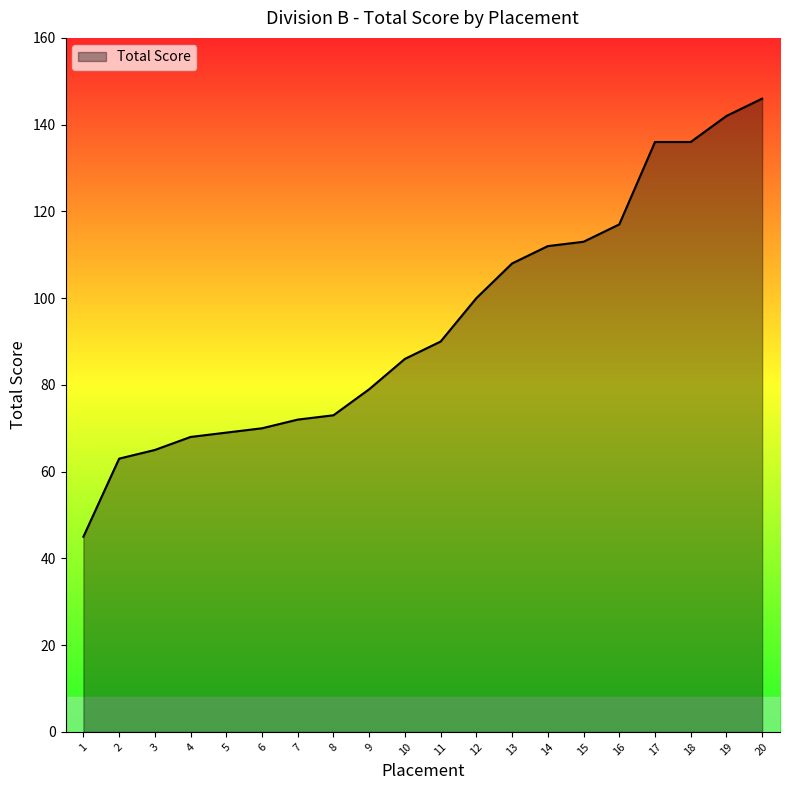

What is the change in value from 8 to 16?

+44